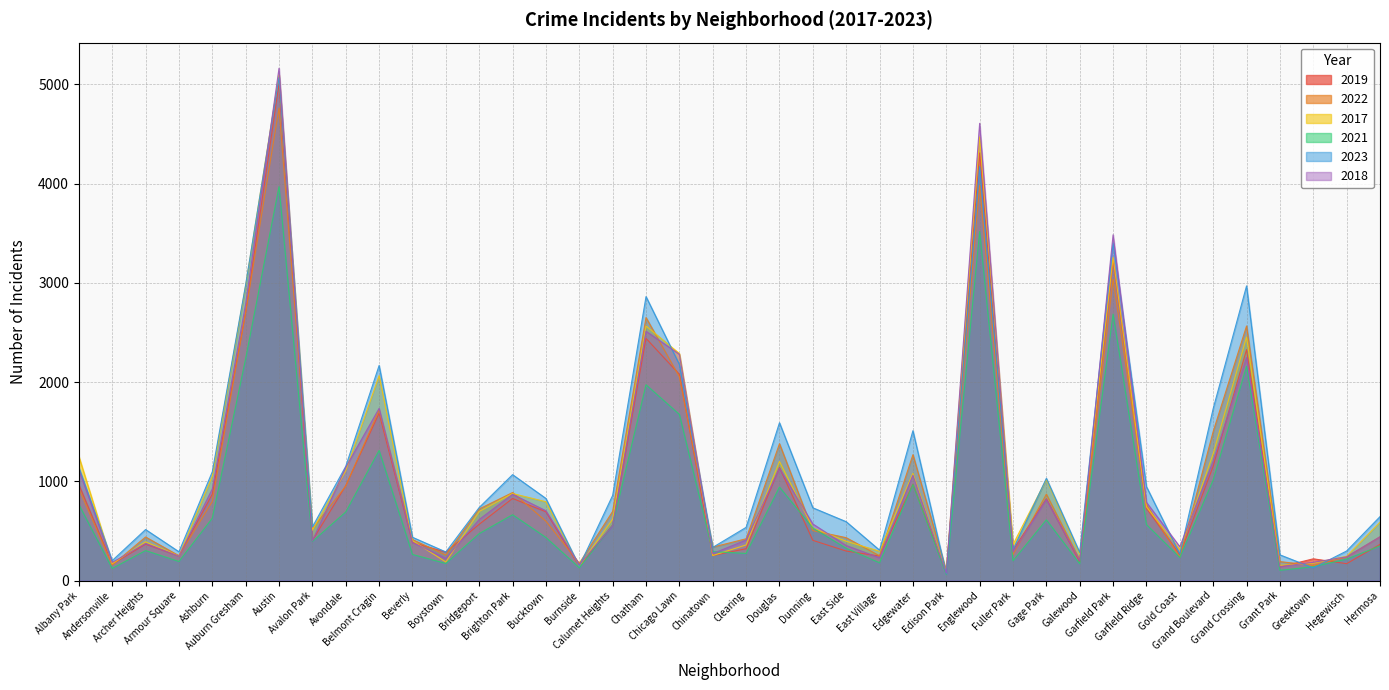

What is the sum of the 2018 values at Greektown and Grand Crossing?

2434